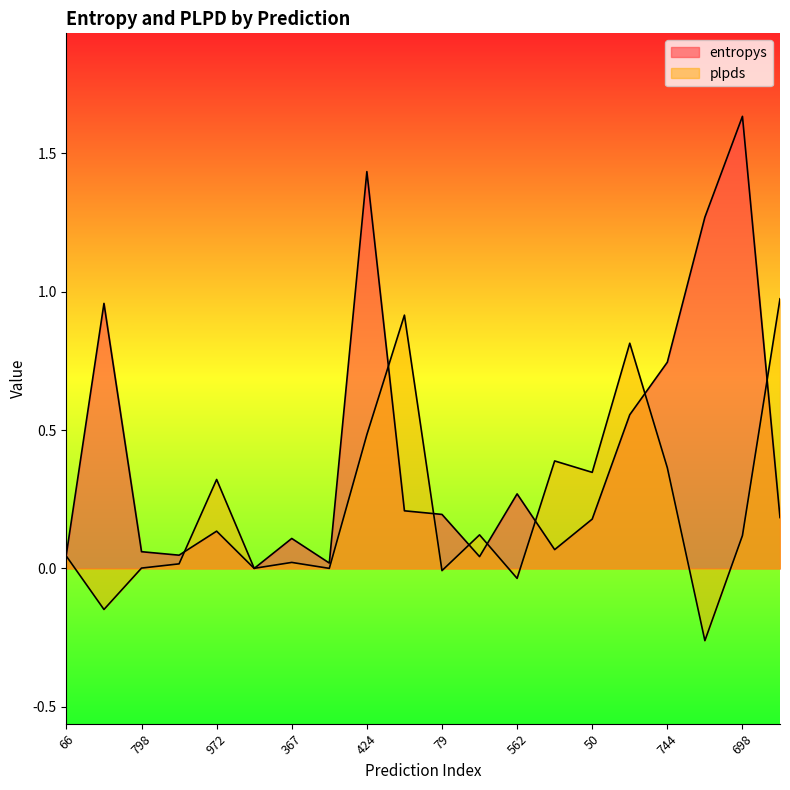

Reading right to left, list all the values displayed in this chart.

entropys: 432=0.2	698=1.6	59=1.3	744=0.7	204=0.6	50=0.2	979=0.1	562=0.3	692=0.0	79=0.2	656=0.2	424=1.4	122=0.0	367=0.1	576=0.0	972=0.1	102=0.0	798=0.1	56=1.0	66=0.1
plpds: 432=1.0	698=0.1	59=-0.3	744=0.4	204=0.8	50=0.3	979=0.4	562=-0.0	692=0.1	79=-0.0	656=0.9	424=0.5	122=0.0	367=0.0	576=0.0	972=0.3	102=0.0	798=0.0	56=-0.1	66=0.0